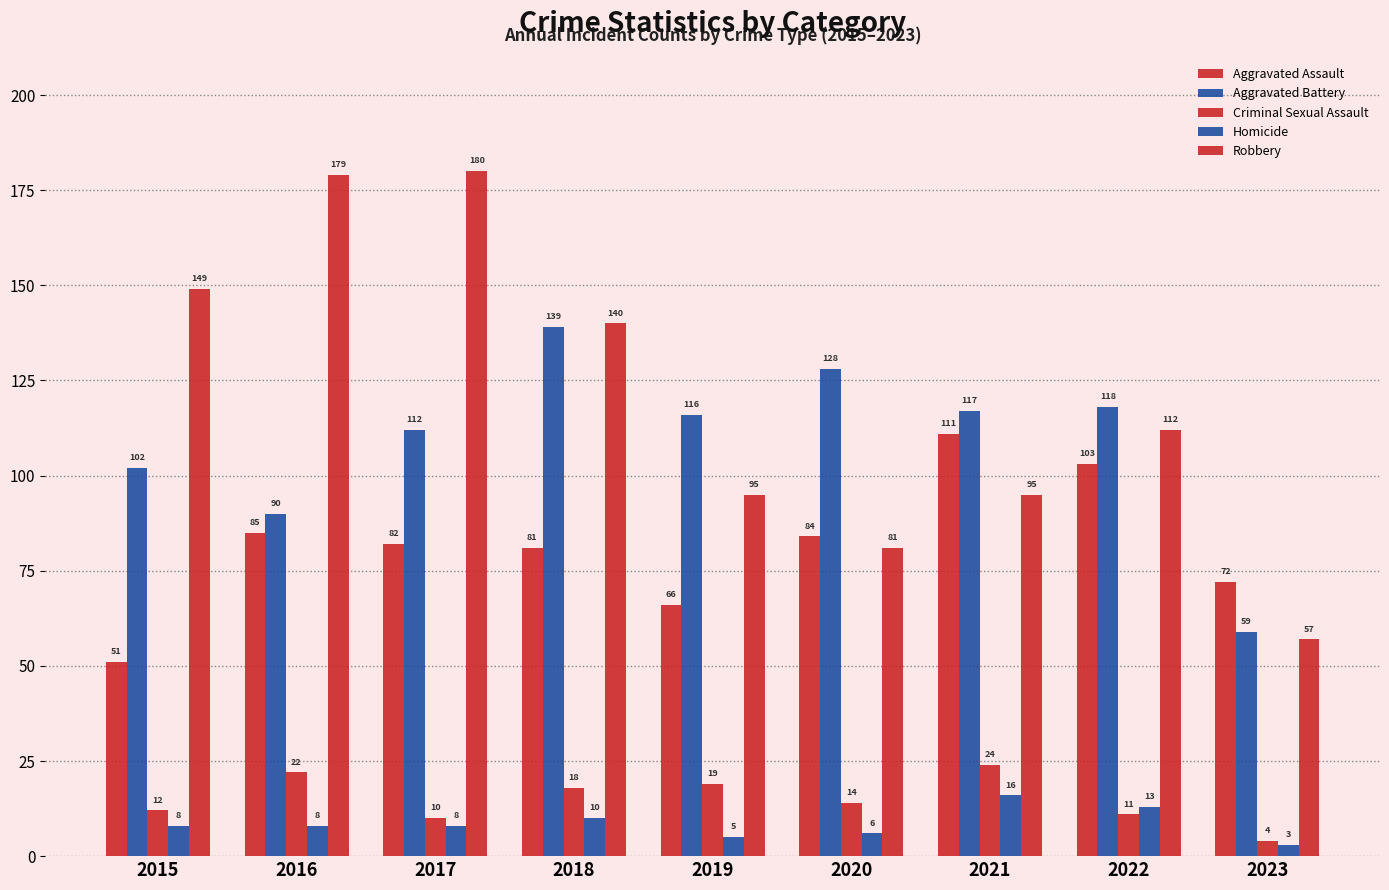

Are the bars grouped side by side (vs. stacked)?

Yes